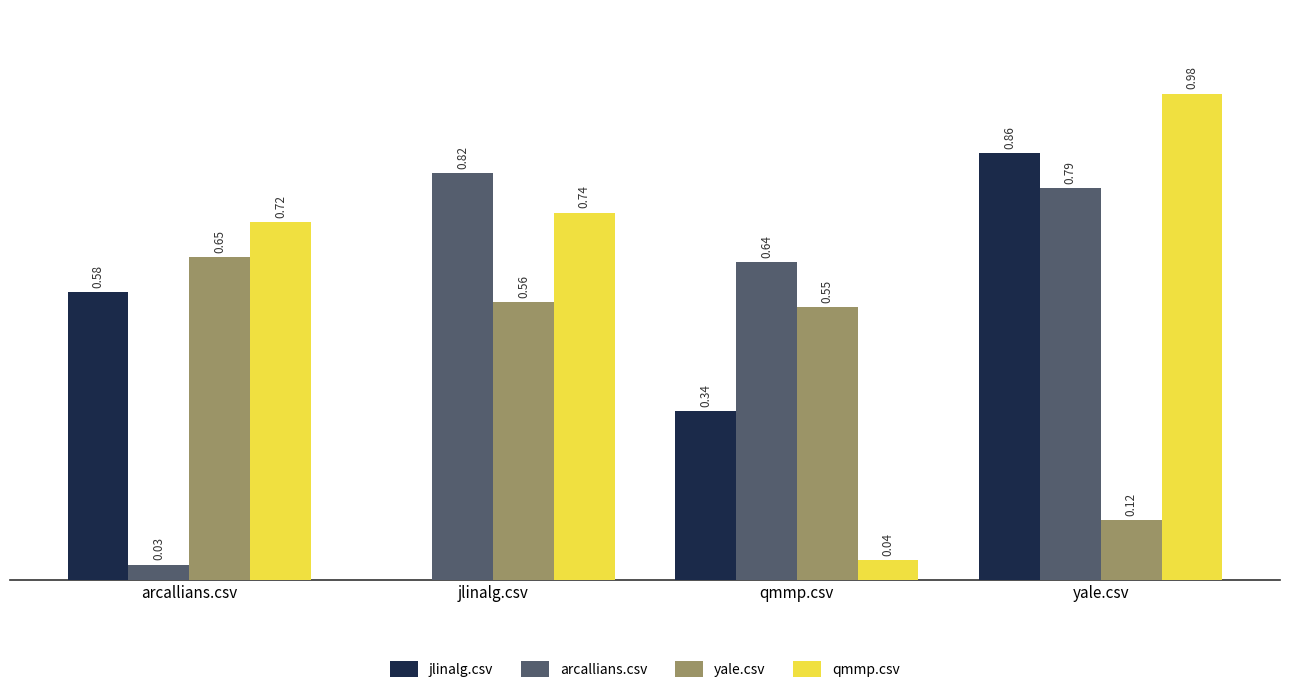

Is the value of jlinalg.csv at qmmp.csv greater than the value of yale.csv at yale.csv?

Yes